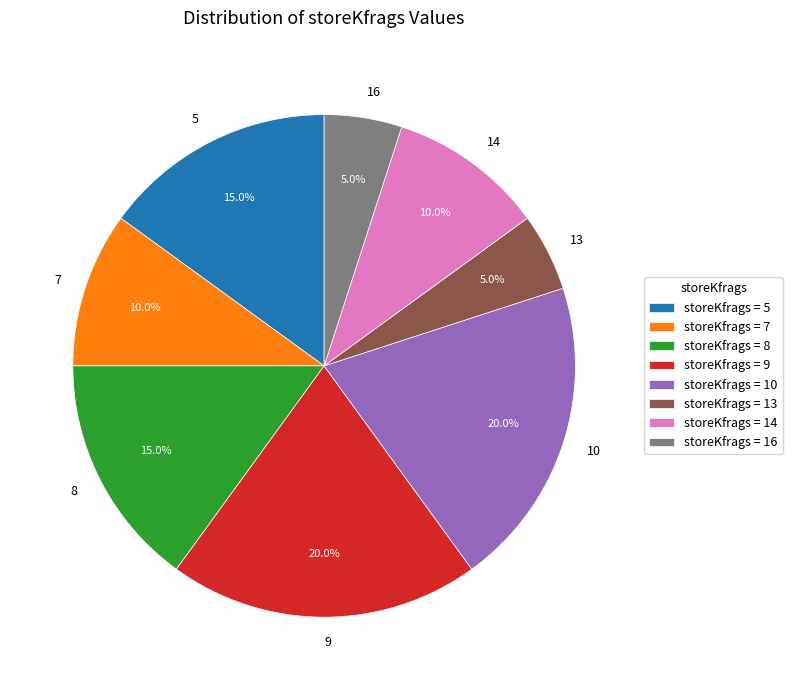

Between 14 and 8, which is larger?

8